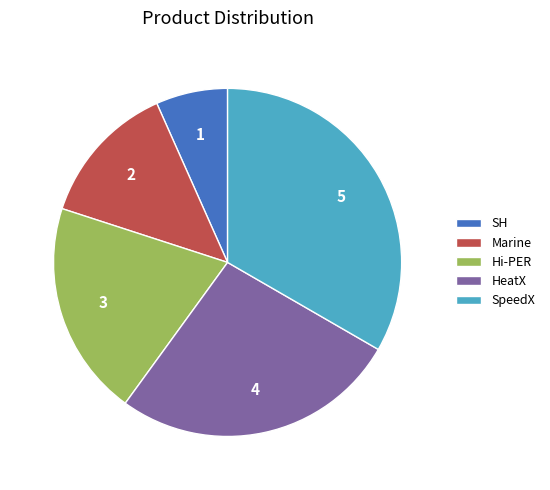

Count the number of slices in the pie.

5